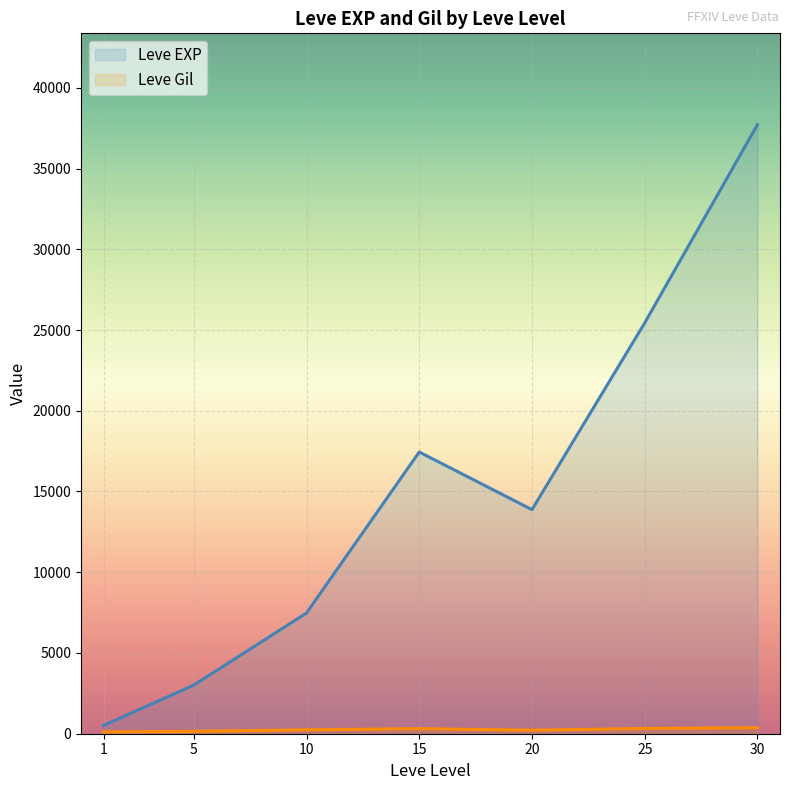

What is the difference between the second highest and minimum values in the Leve EXP series?

24931.8